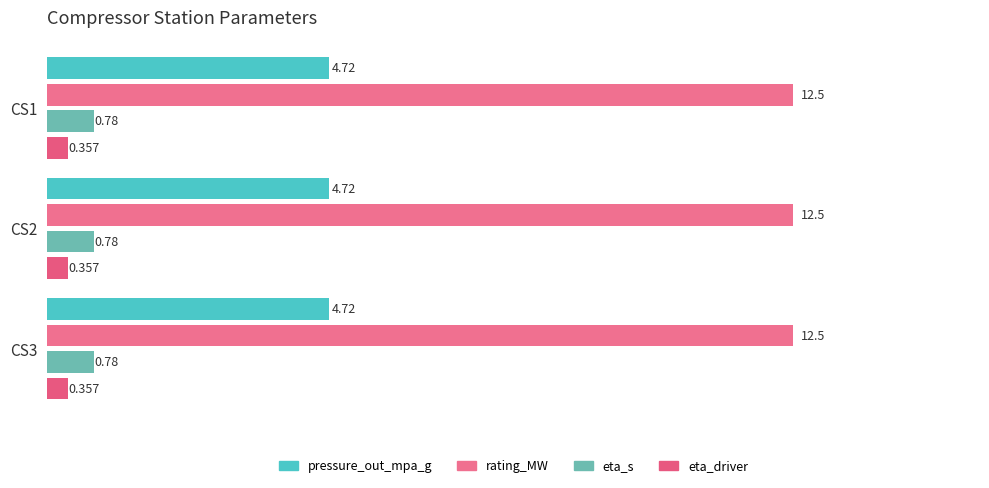

Which series has the largest total across all categories?

rating_MW